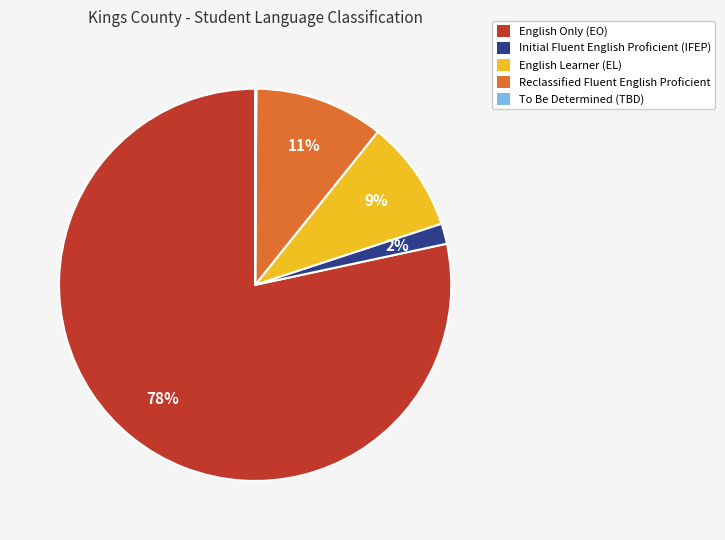

Is there a majority slice in this chart?

Yes